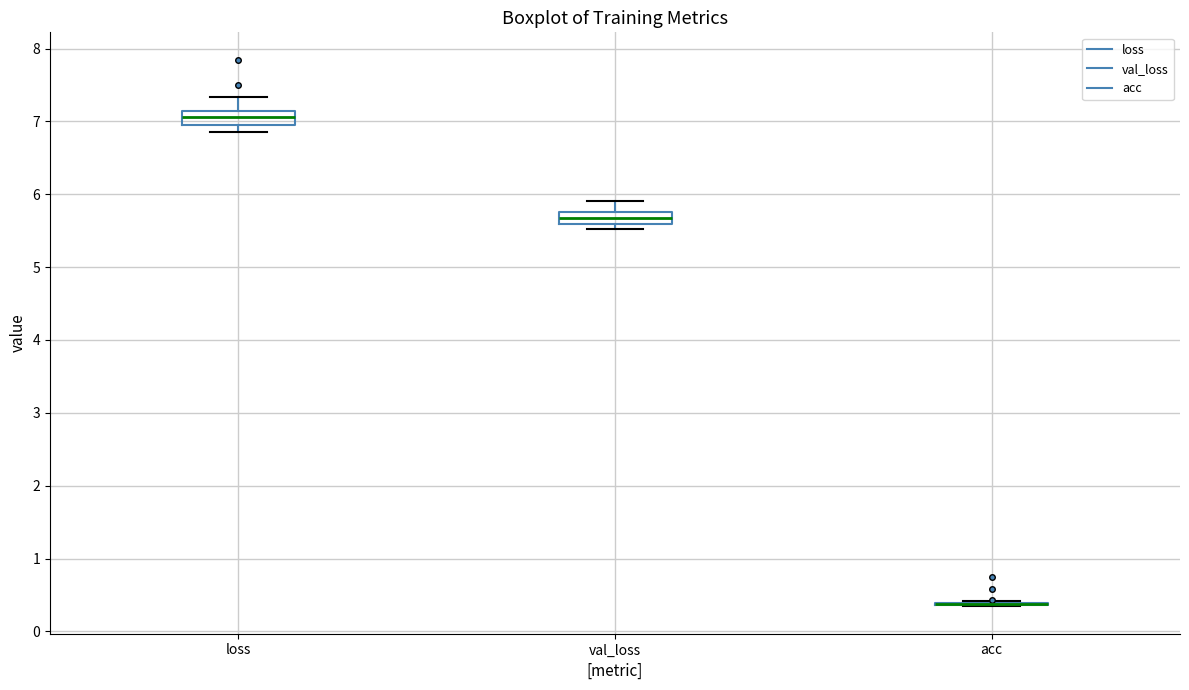

Reading left to right, read every box against the y-axis: the position of its median line, the range the box covers, and the ends of its whiskers. The values are not printed on the chart, so give them approximately, as read against the axis.

loss: median 7.1 (inside the box), box 7.0 to 7.1, whiskers 6.9 to 7.3
val_loss: median 5.7, box 5.6 to 5.8, whiskers 5.5 to 5.9
acc: box collapsed to a line at 0.4, whiskers 0.3 to 0.4